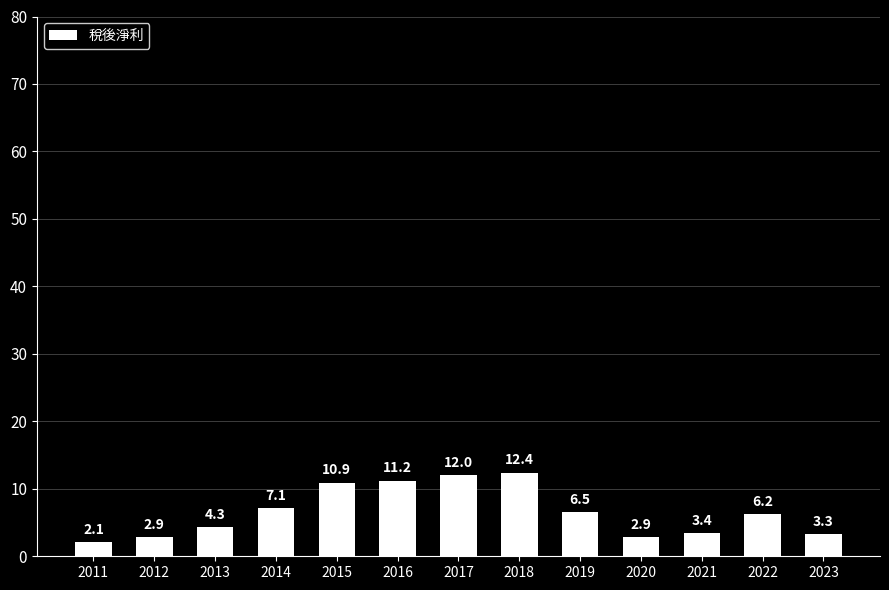

Reading left to right, list all the values displayed in this chart.

2011=2.1	2012=2.9	2013=4.3	2014=7.1	2015=10.9	2016=11.2	2017=12.0	2018=12.4	2019=6.5	2020=2.9	2021=3.4	2022=6.2	2023=3.3